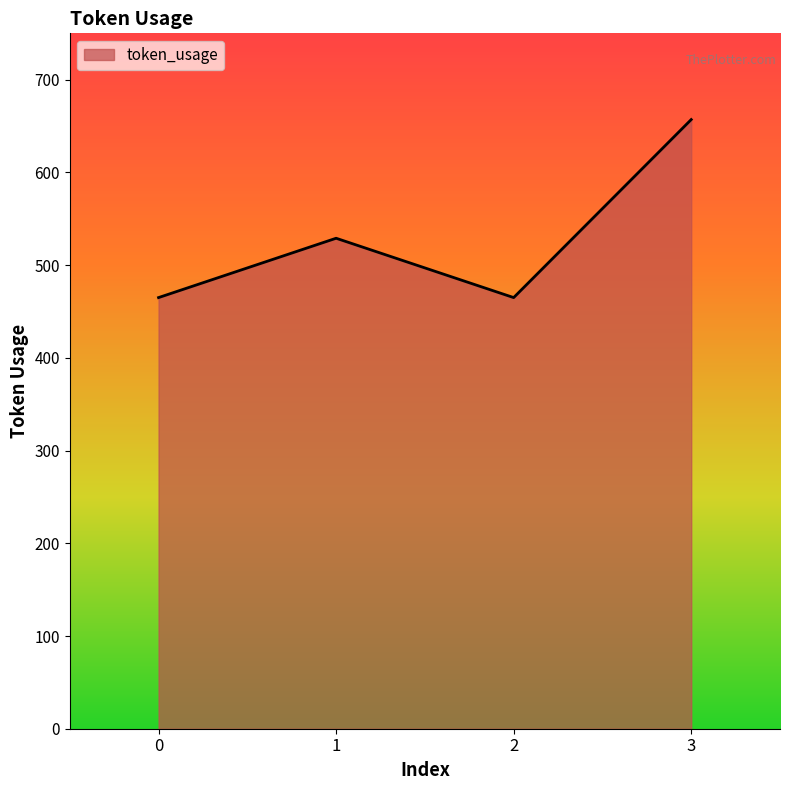

What is the sum of all values?

2116